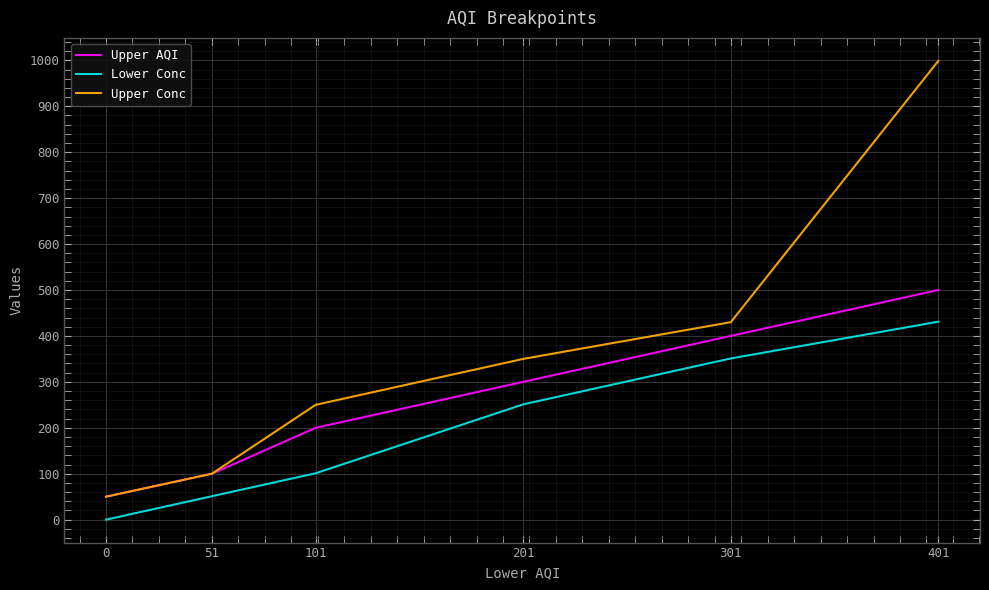

Reading left to right, what are all the values shown in this chart?

Upper AQI: 0=50	51=100	101=200	201=300	301=400	401=500
Lower Conc: 0=0	51=51	101=101	201=251	301=351	401=431
Upper Conc: 0=50	51=100	101=250	201=350	301=430	401=999